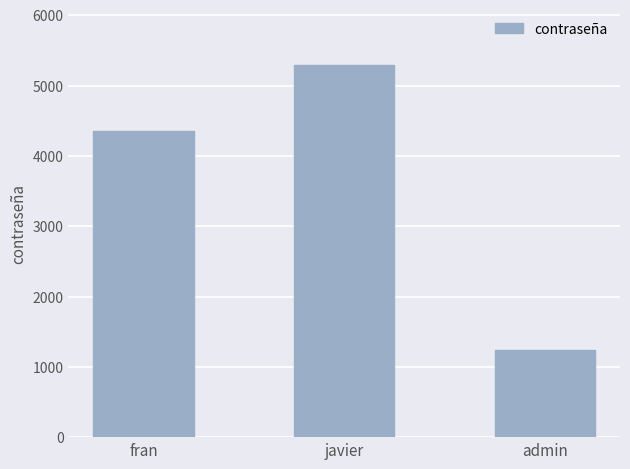

What is the change in value from fran to admin?

-3126